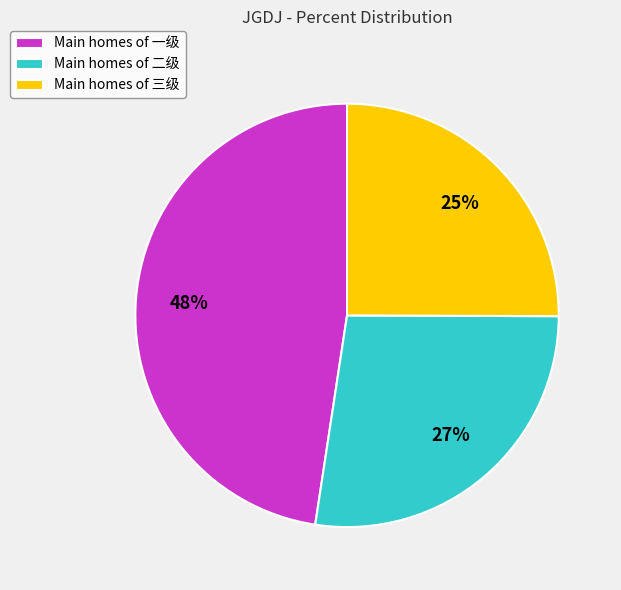

Is there a majority slice in this chart?

No